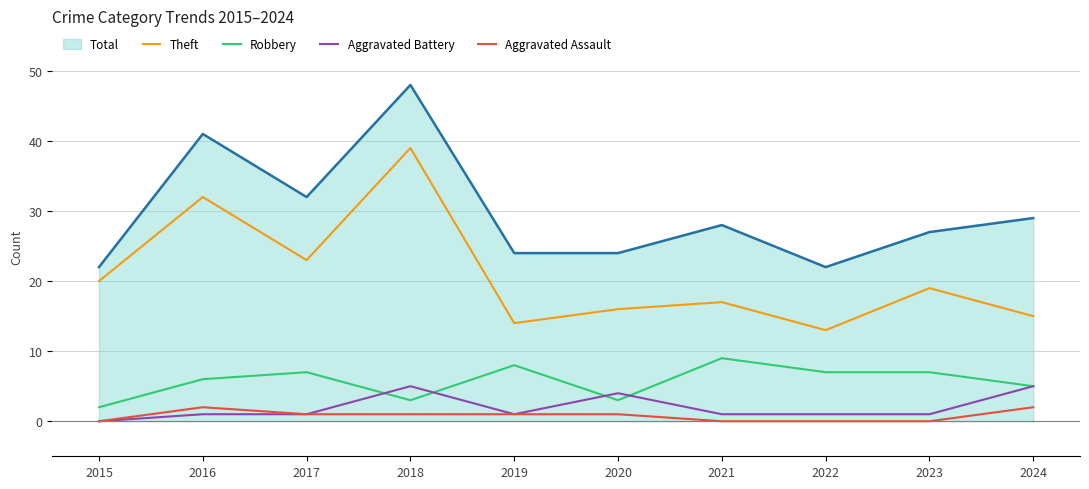

True or false: Robbery and Theft intersect in this chart.

False